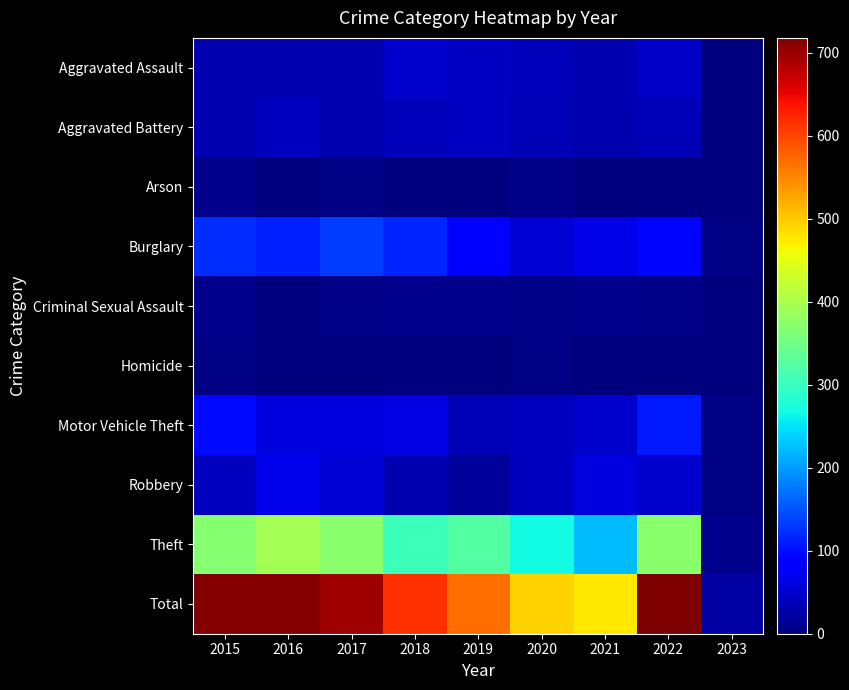

Reading left to right, extract all data points from this chart.

Aggravated Assault: 2015=32	2016=32	2017=32	2018=50	2019=43	2020=39	2021=32	2022=47	2023=1
Aggravated Battery: 2015=31	2016=41	2017=32	2018=37	2019=44	2020=35	2021=31	2022=36	2023=0
Arson: 2015=9	2016=1	2017=5	2018=2	2019=1	2020=6	2021=0	2022=2	2023=0
Burglary: 2015=123	2016=113	2017=133	2018=117	2019=92	2020=56	2021=67	2022=94	2023=3
Criminal Sexual Assault: 2015=9	2016=2	2017=7	2018=9	2019=11	2020=6	2021=10	2022=7	2023=0
Homicide: 2015=3	2016=2	2017=2	2018=0	2019=0	2020=4	2021=2	2022=2	2023=1
Motor Vehicle Theft: 2015=96	2016=59	2017=59	2018=63	2019=35	2020=40	2021=49	2022=109	2023=5
Robbery: 2015=41	2016=69	2017=55	2018=33	2019=17	2020=40	2021=59	2022=50	2023=4
Theft: 2015=369	2016=394	2017=372	2018=305	2019=325	2020=267	2021=224	2022=371	2023=9
Total: 2015=713	2016=713	2017=697	2018=616	2019=568	2020=493	2021=474	2022=718	2023=23